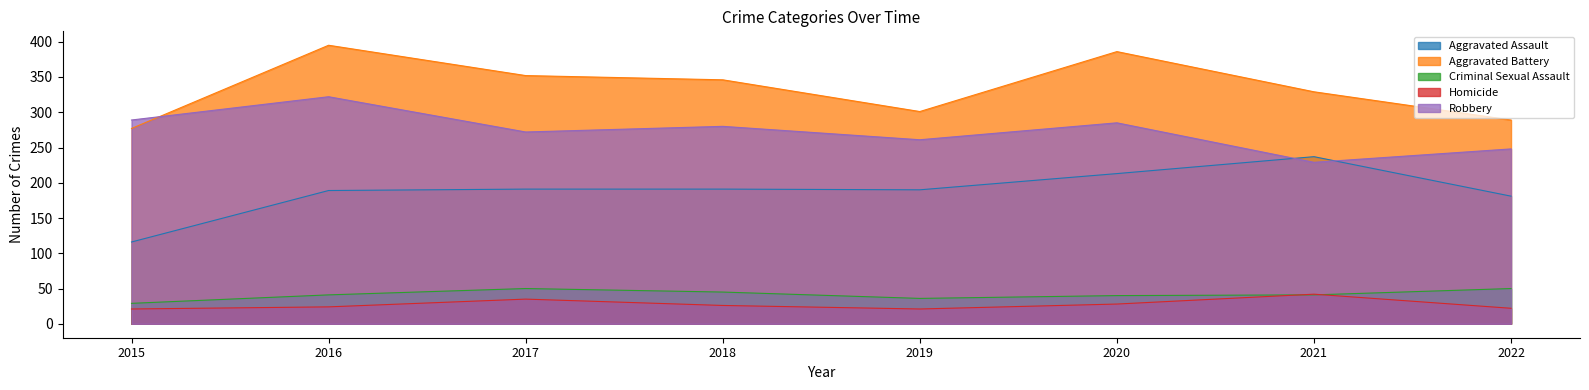

Reading left to right, transcribe all the data shown in this chart.

Aggravated Assault: 2015=116	2016=189	2017=191	2018=191	2019=190	2020=213	2021=237	2022=181
Aggravated Battery: 2015=277	2016=395	2017=352	2018=346	2019=301	2020=386	2021=329	2022=289
Criminal Sexual Assault: 2015=29	2016=41	2017=50	2018=45	2019=36	2020=40	2021=41	2022=50
Homicide: 2015=21	2016=24	2017=35	2018=26	2019=21	2020=28	2021=42	2022=22
Robbery: 2015=289	2016=322	2017=272	2018=280	2019=261	2020=285	2021=229	2022=248